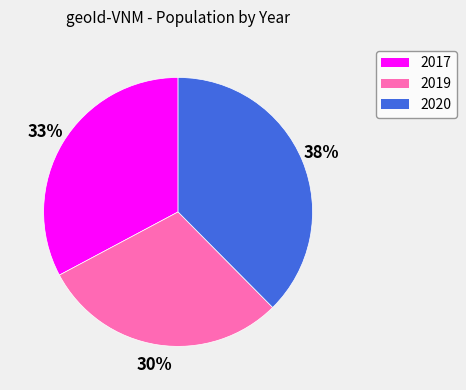

To the nearest percent, what is the average slice percentage?

33%